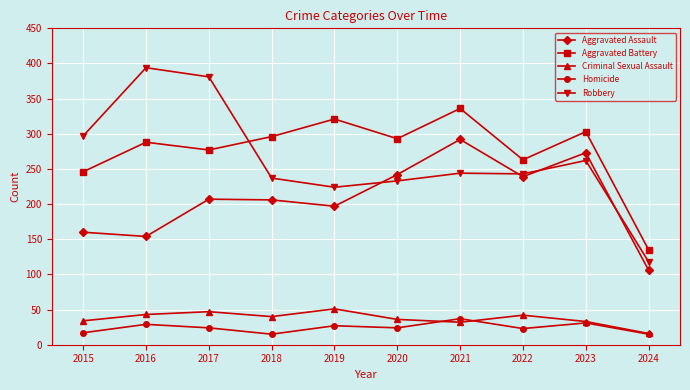

What is the minimum value shown in the chart?

15